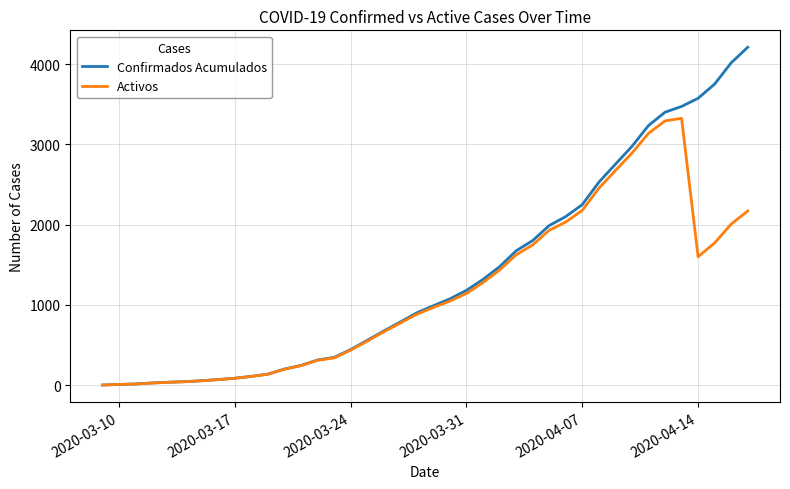

Which series has the largest range (max minus min)?

Confirmados Acumulados